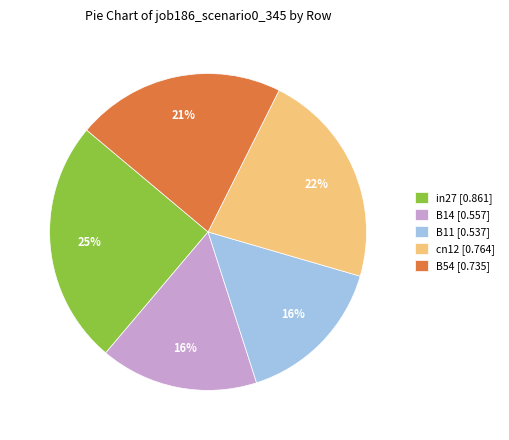

True or false: in27 accounts for 25% of the total.

True